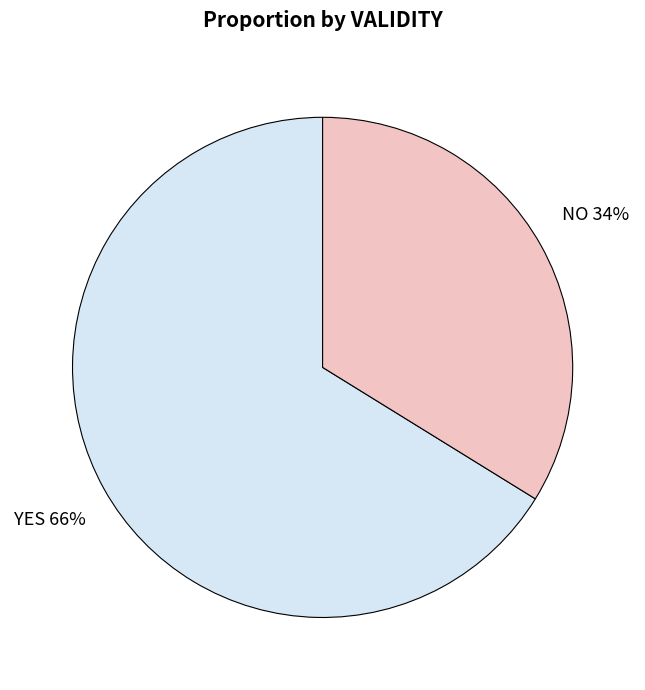

How many segments does this pie chart have?

2